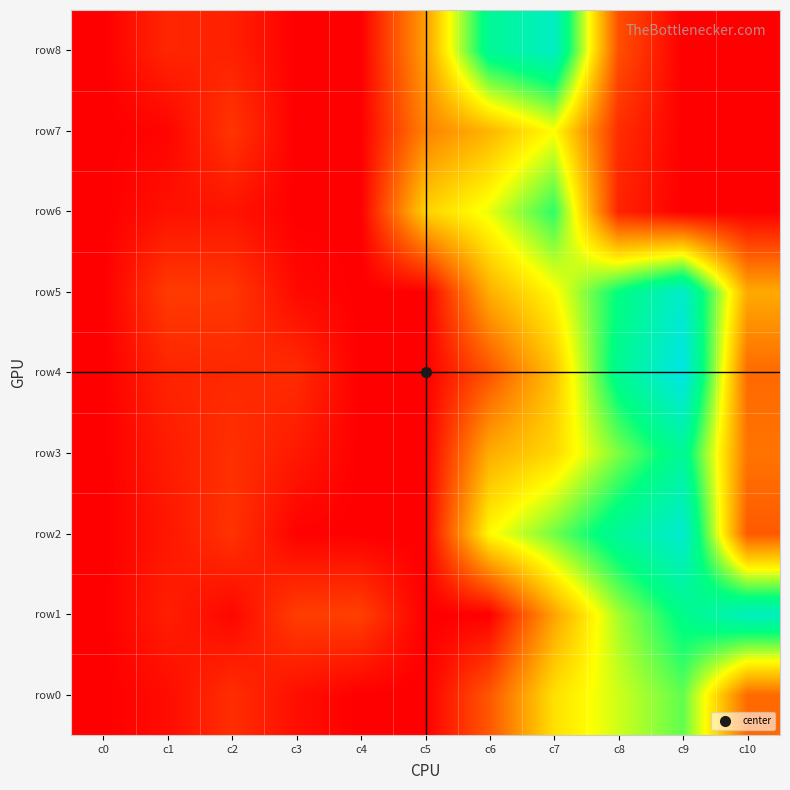

Rank the series by their maximum value, from highest to lowest.

row4, row2, row5, row8, row1, row3, row6, row0, row7